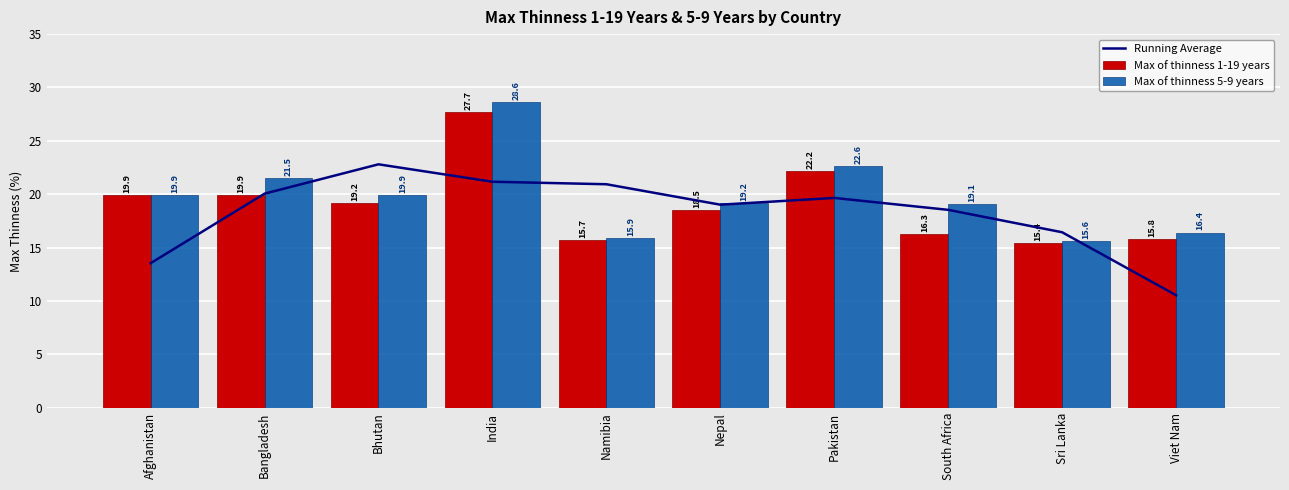

Reading right to left, list all the values displayed in this chart.

Running Average: Viet Nam=10.5	Sri Lanka=16.4	South Africa=18.5	Pakistan=19.6	Nepal=19.0	Namibia=20.9	India=21.2	Bhutan=22.8	Bangladesh=20.0	Afghanistan=13.5
Max of thinness 1-19 years: Viet Nam=15.8	Sri Lanka=15.4	South Africa=16.3	Pakistan=22.2	Nepal=18.5	Namibia=15.7	India=27.7	Bhutan=19.2	Bangladesh=19.9	Afghanistan=19.9
Max of thinness 5-9 years: Viet Nam=16.4	Sri Lanka=15.6	South Africa=19.1	Pakistan=22.6	Nepal=19.2	Namibia=15.9	India=28.6	Bhutan=19.9	Bangladesh=21.5	Afghanistan=19.9